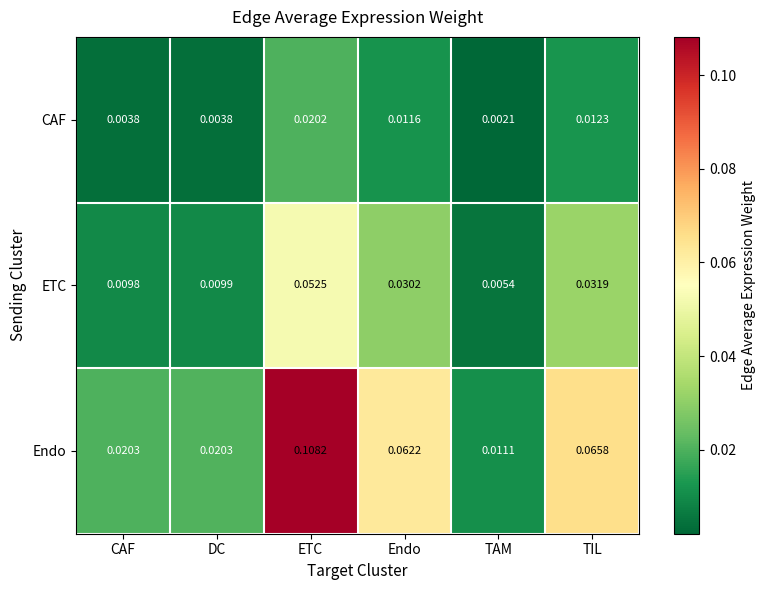

Which category has the highest value across all series?

ETC